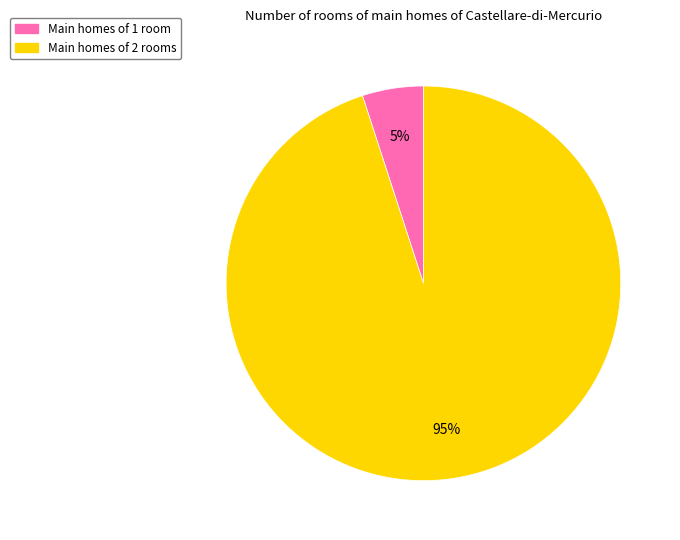

True or false: Main homes of 1 room accounts for 1% of the total.

False